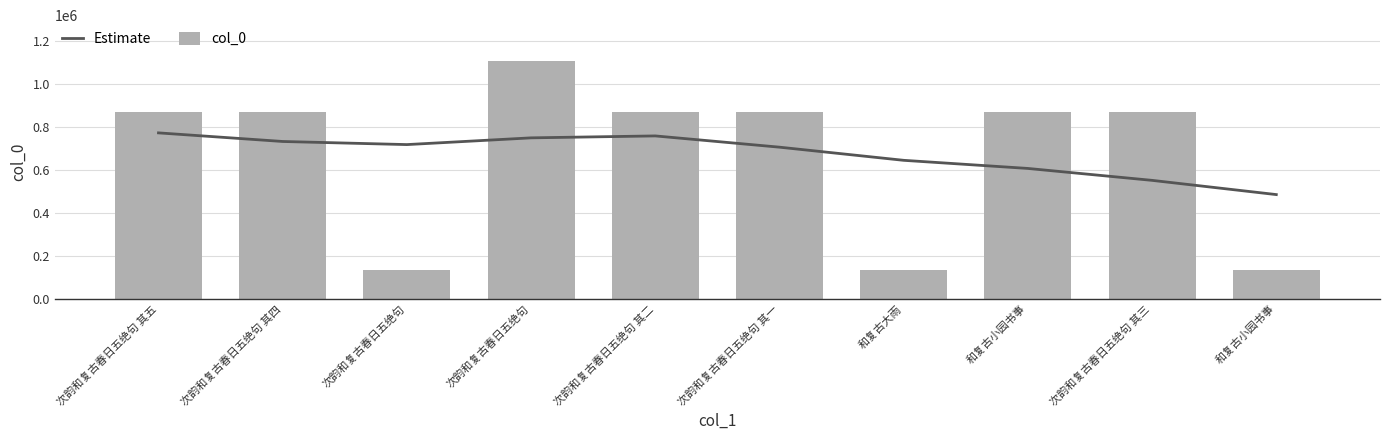

Reading left to right, what are all the values shown in this chart?

Estimate: 次韵和复古春日五绝句 其五=772577	次韵和复古春日五绝句 其四=732498	次韵和复古春日五绝句=718033	次韵和复古春日五绝句=749397	次韵和复古春日五绝句 其二=758398	次韵和复古春日五绝句 其一=706002	和复古大雨=644811	和复古小园书事=607014	次韵和复古春日五绝句 其三=551546	和复古小园书事=485353
col_0: 次韵和复古春日五绝句 其五=869118	次韵和复古春日五绝句 其四=869121	次韵和复古春日五绝句=133737	次韵和复古春日五绝句=1107720	次韵和复古春日五绝句 其二=869122	次韵和复古春日五绝句 其一=869120	和复古大雨=134510	和复古小园书事=869555	次韵和复古春日五绝句 其三=869119	和复古小园书事=134511